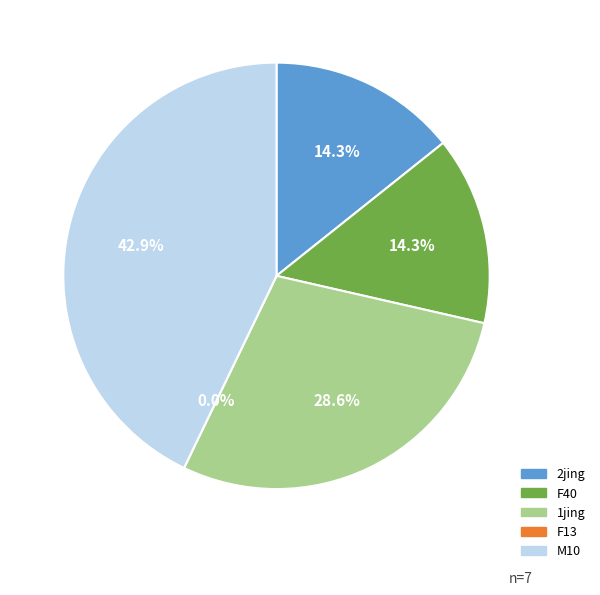

Is F40 the majority of the pie?

No